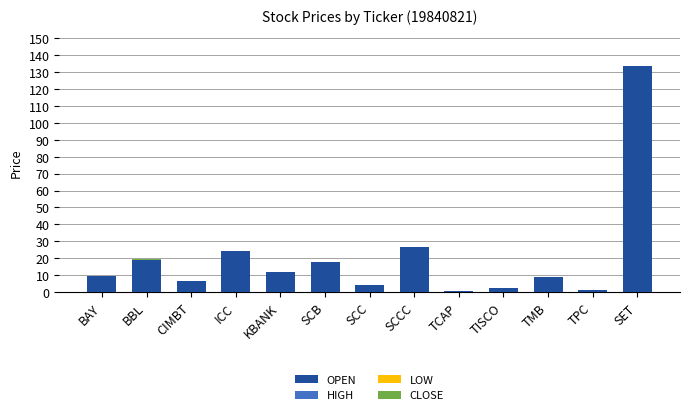

What is the label of the 6th bar from the right?

SCCC